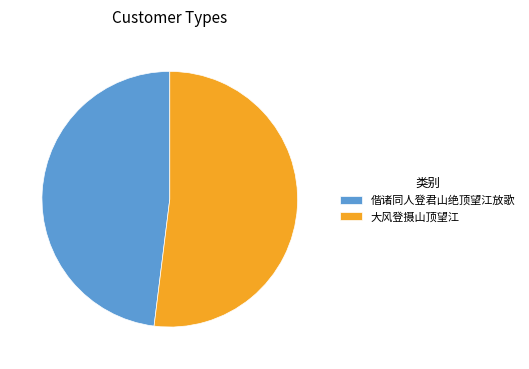

Which slice is the largest?

大风登摄山顶望江